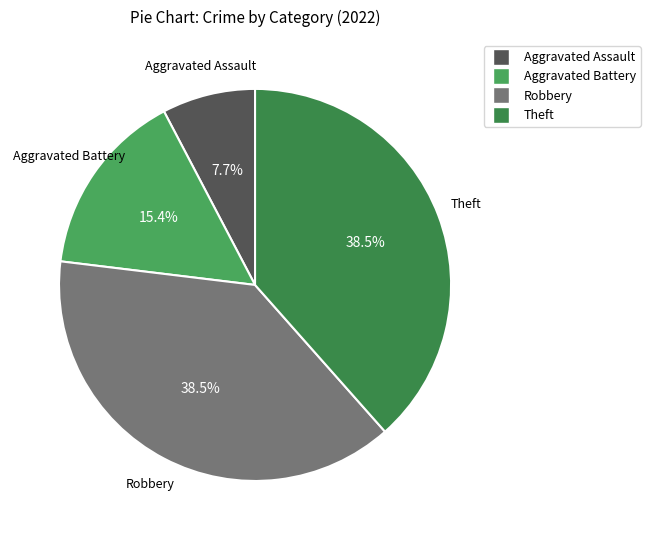

How many segments does this pie chart have?

4